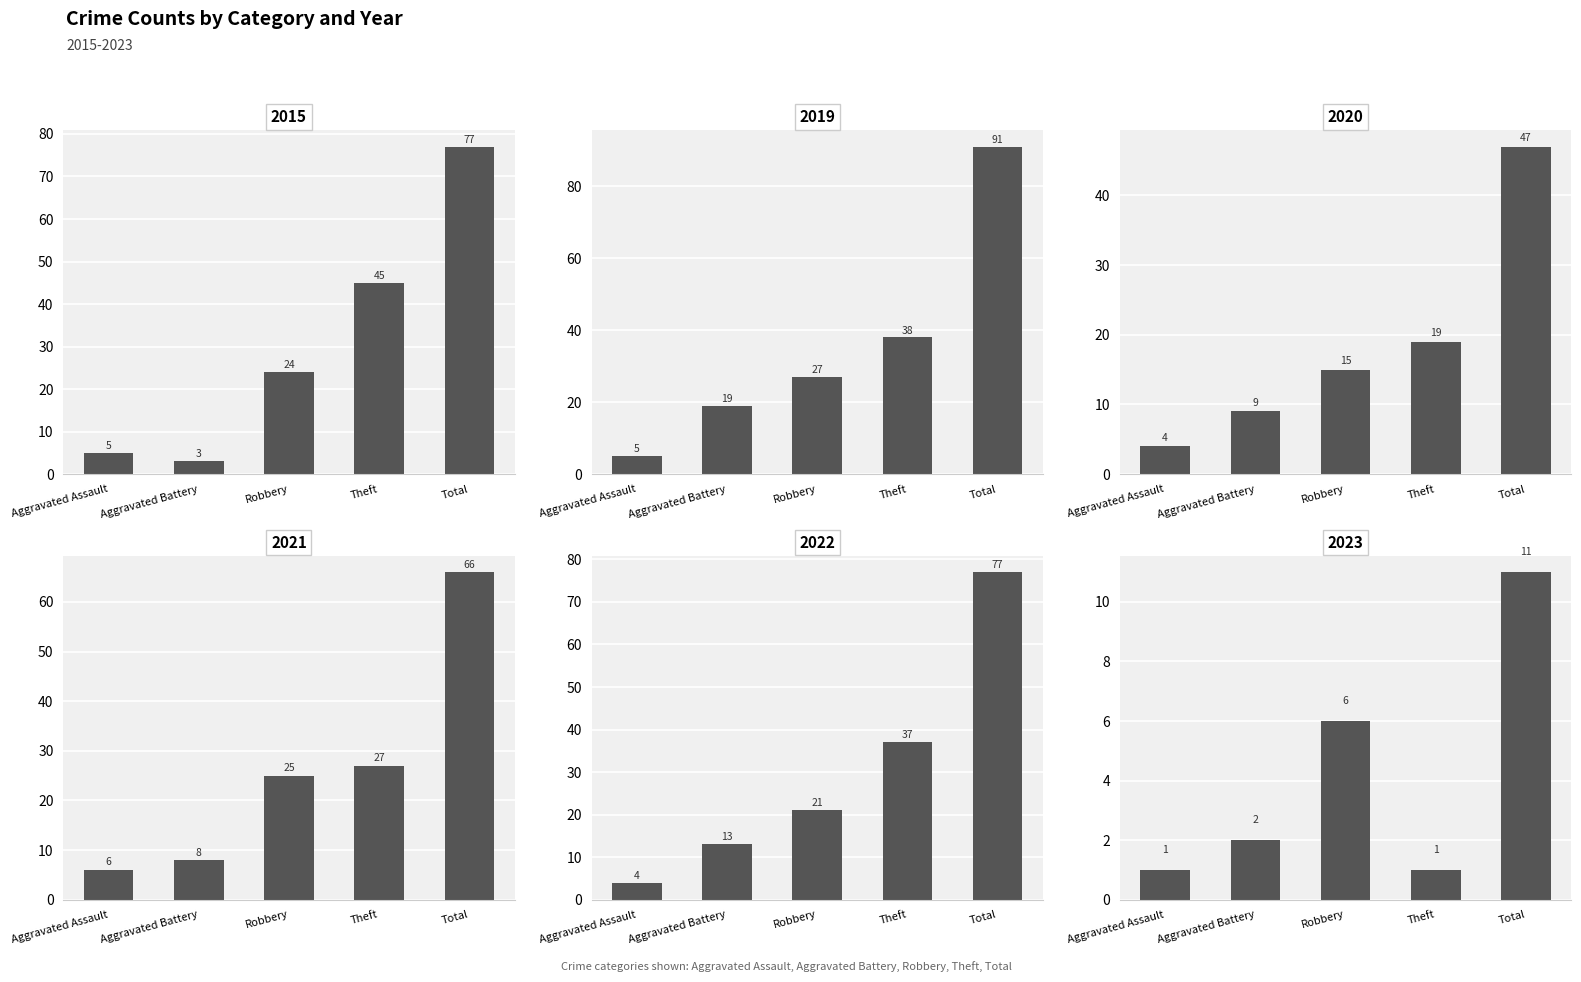

What is the difference between the second highest and second lowest values in the 2020 series?

10